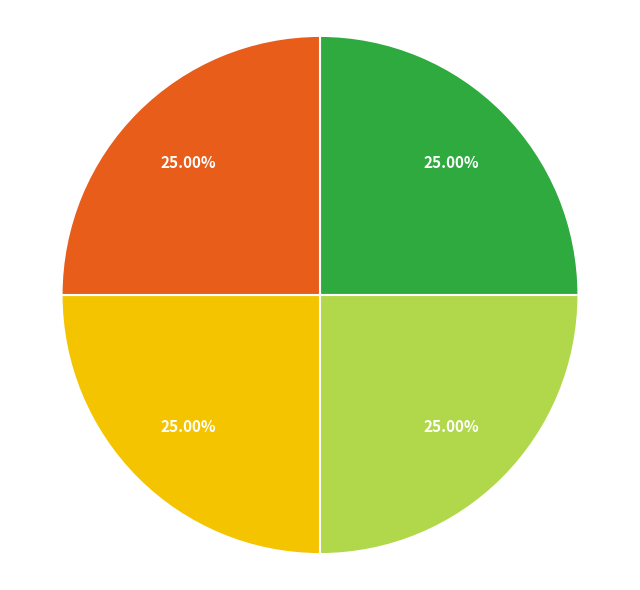

Is there any slice that represents more than half of the pie?

No